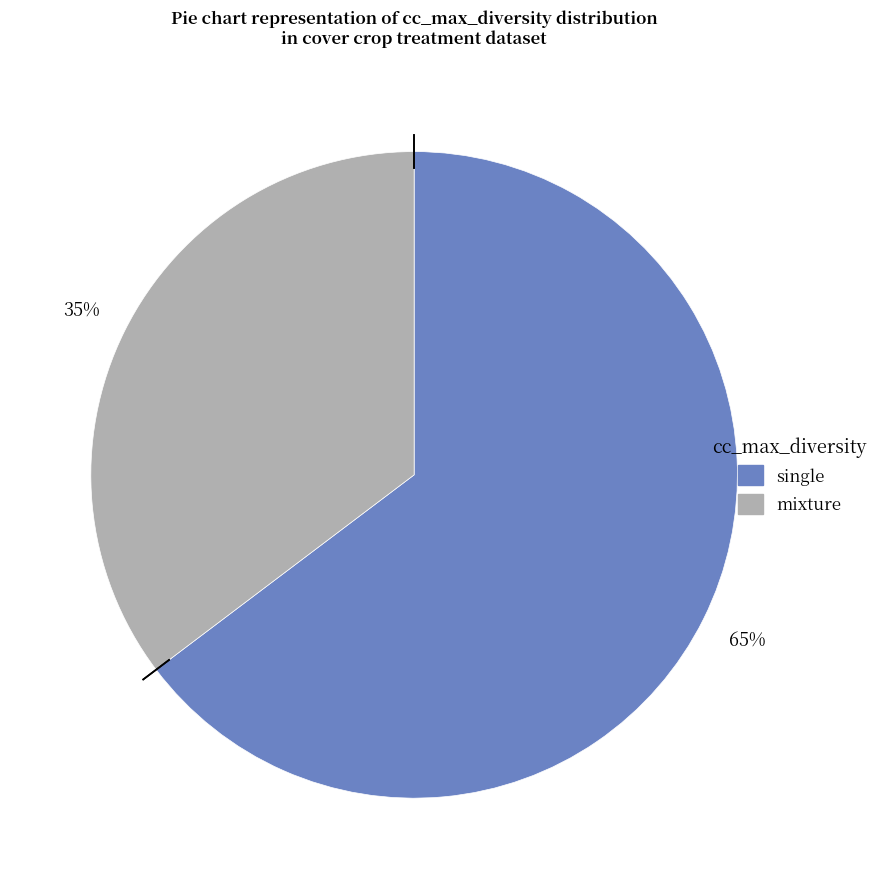

To the nearest percent, what percentage of the pie is mixture?

35%